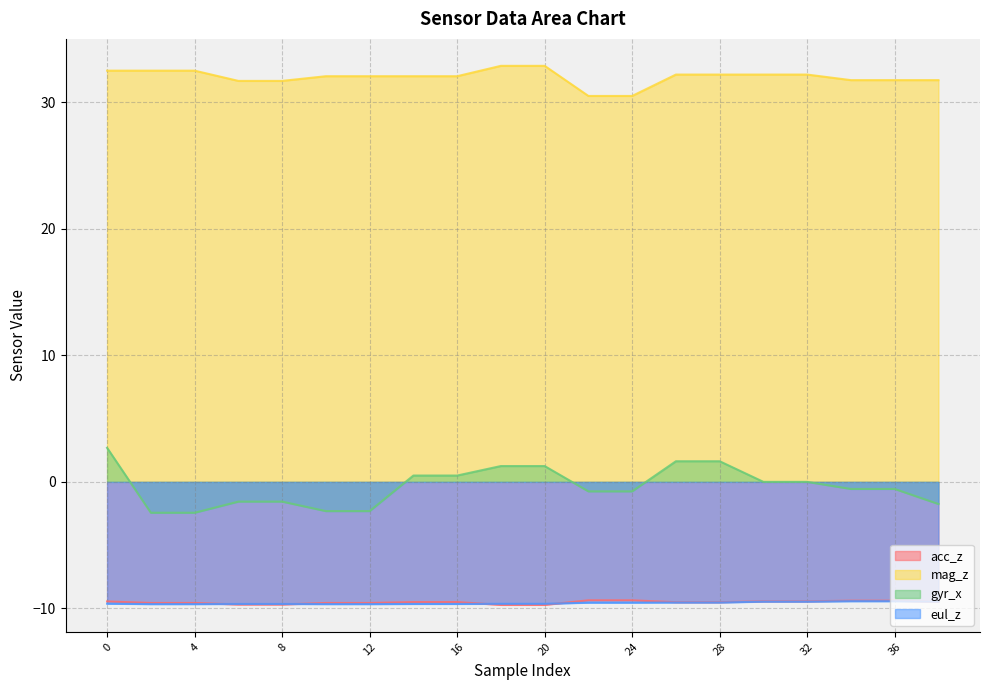

Reading left to right, transcribe all the data shown in this chart.

acc_z: -9.4	-9.6	-9.6	-9.7	-9.7	-9.6	-9.6	-9.5	-9.5	-9.7	-9.7	-9.4	-9.4	-9.5	-9.5	-9.4	-9.4	-9.4	-9.4	-9.5
mag_z: 32.5	32.5	32.5	31.7	31.7	32.1	32.1	32.1	32.1	32.9	32.9	30.5	30.5	32.2	32.2	32.2	32.2	31.8	31.8	31.8
gyr_x: 2.7	-2.4	-2.4	-1.6	-1.6	-2.3	-2.3	0.5	0.5	1.2	1.2	-0.8	-0.8	1.6	1.6	0.0	0.0	-0.6	-0.6	-1.8
eul_z: -9.6	-9.7	-9.7	-9.6	-9.6	-9.7	-9.7	-9.6	-9.6	-9.6	-9.6	-9.5	-9.5	-9.5	-9.5	-9.5	-9.5	-9.4	-9.4	-9.5